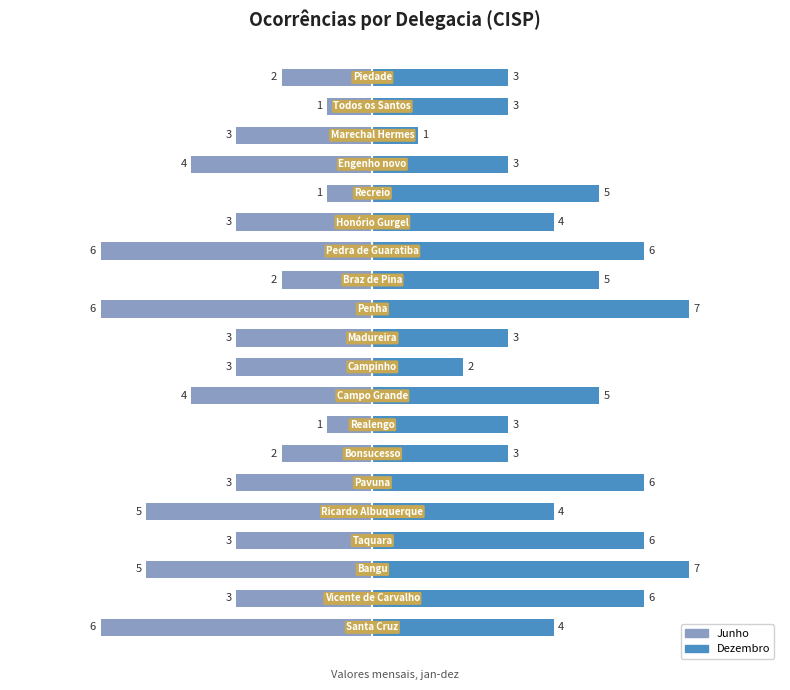

What is the difference between the maximum and minimum values in the Right (dez) series?

6